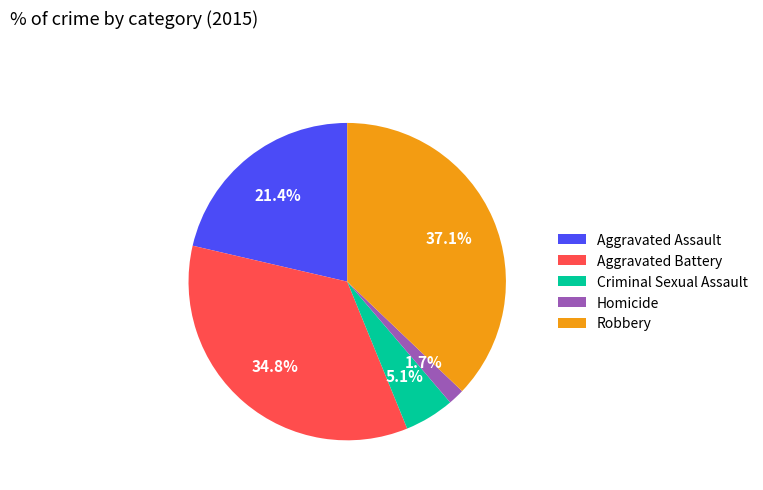

To the nearest percent, what percentage of the pie is Robbery?

37%